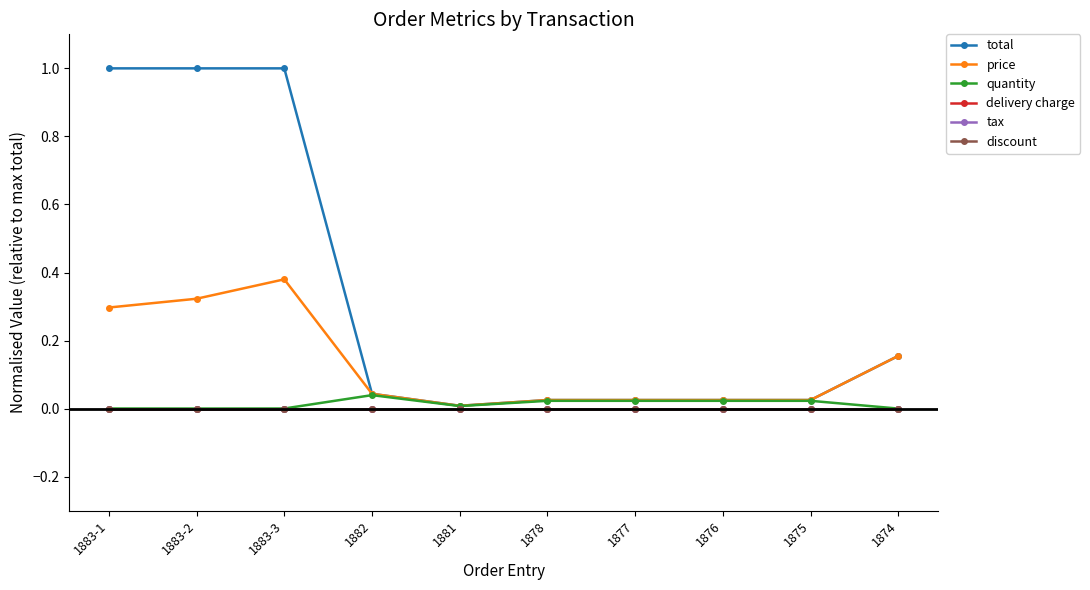

True or false: total and discount cross at least once.

False